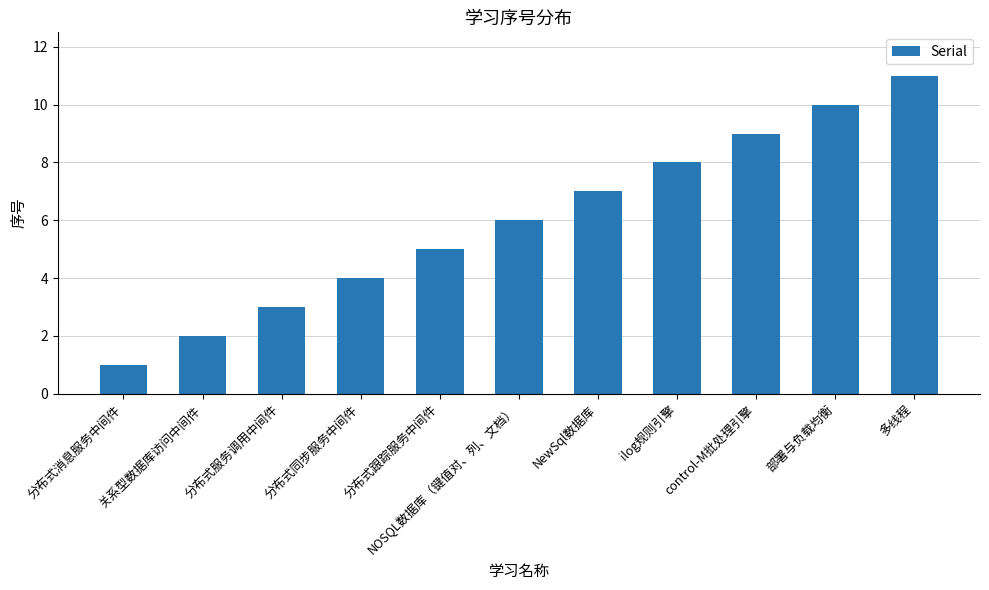

Is it true that the value at 多线程 is 6?

False